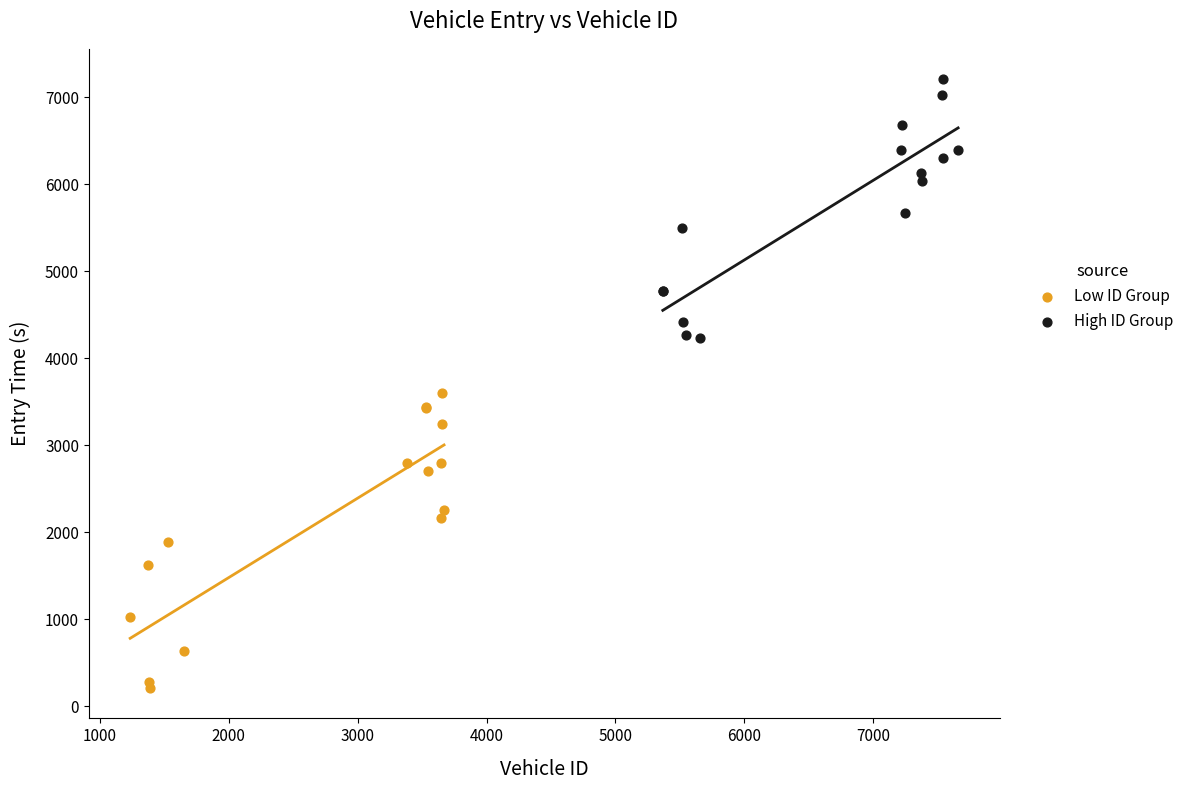

What are all the series names shown in the legend?

Low ID Group, High ID Group